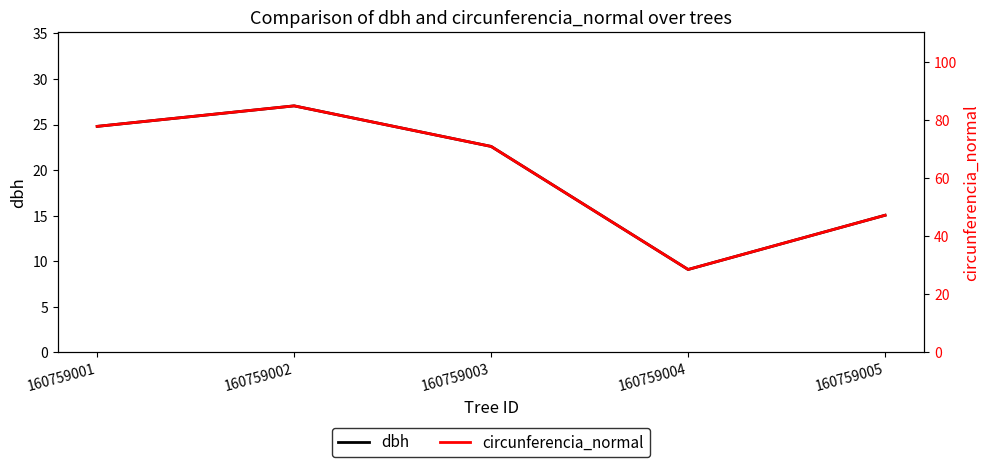

At which category is the sum across all series the highest?

160759002